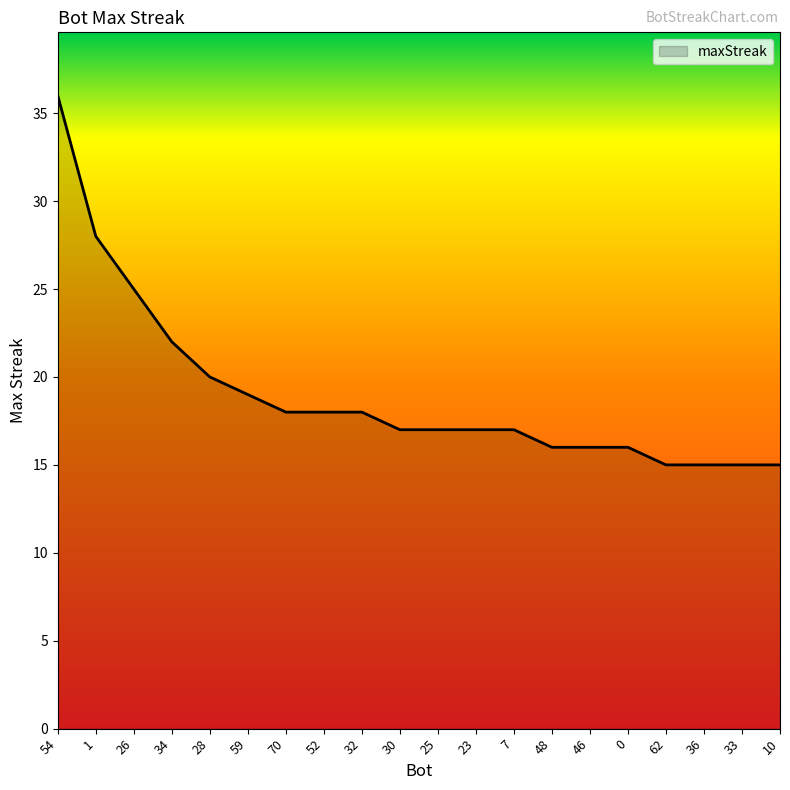

Reading left to right, list all the values displayed in this chart.

54=36	1=28	26=25	34=22	28=20	59=19	70=18	52=18	32=18	30=17	25=17	23=17	7=17	48=16	46=16	0=16	62=15	36=15	33=15	10=15